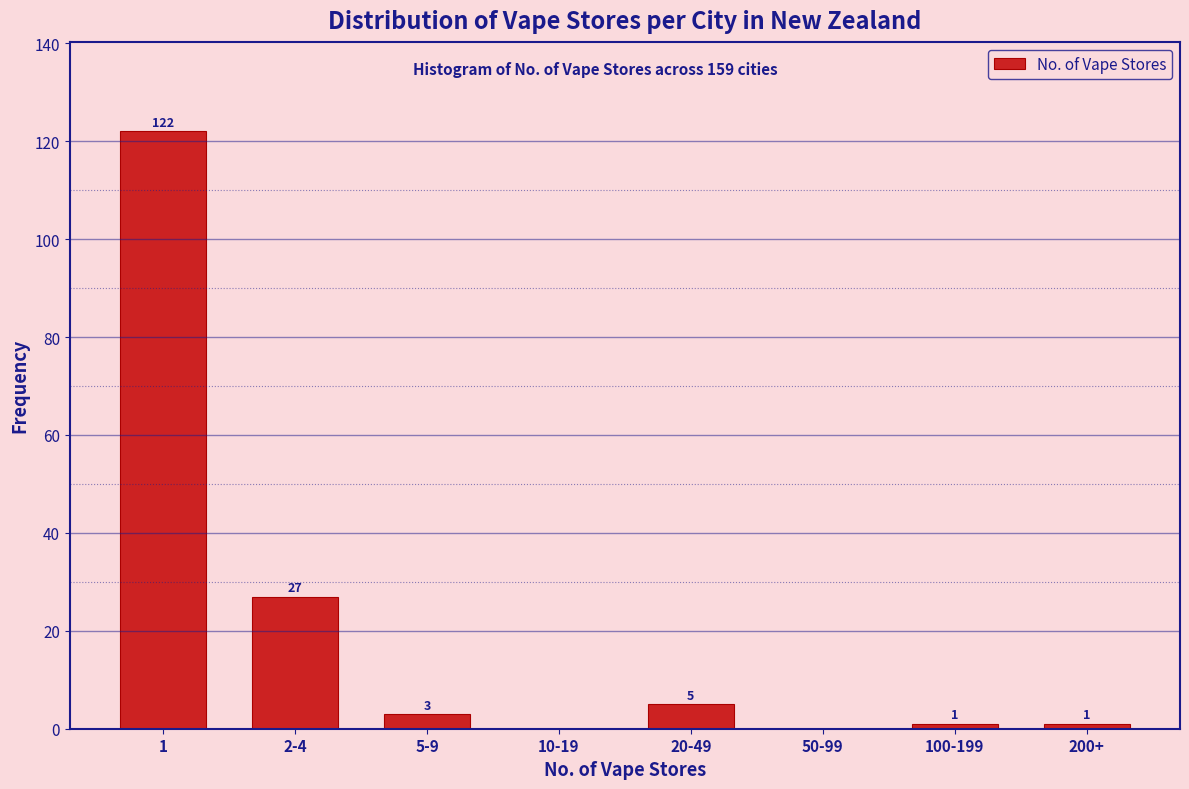

Reading left to right, transcribe all the data shown in this chart.

1=122	2-4=27	5-9=3	10-19=0	20-49=5	50-99=0	100-199=1	200+=1